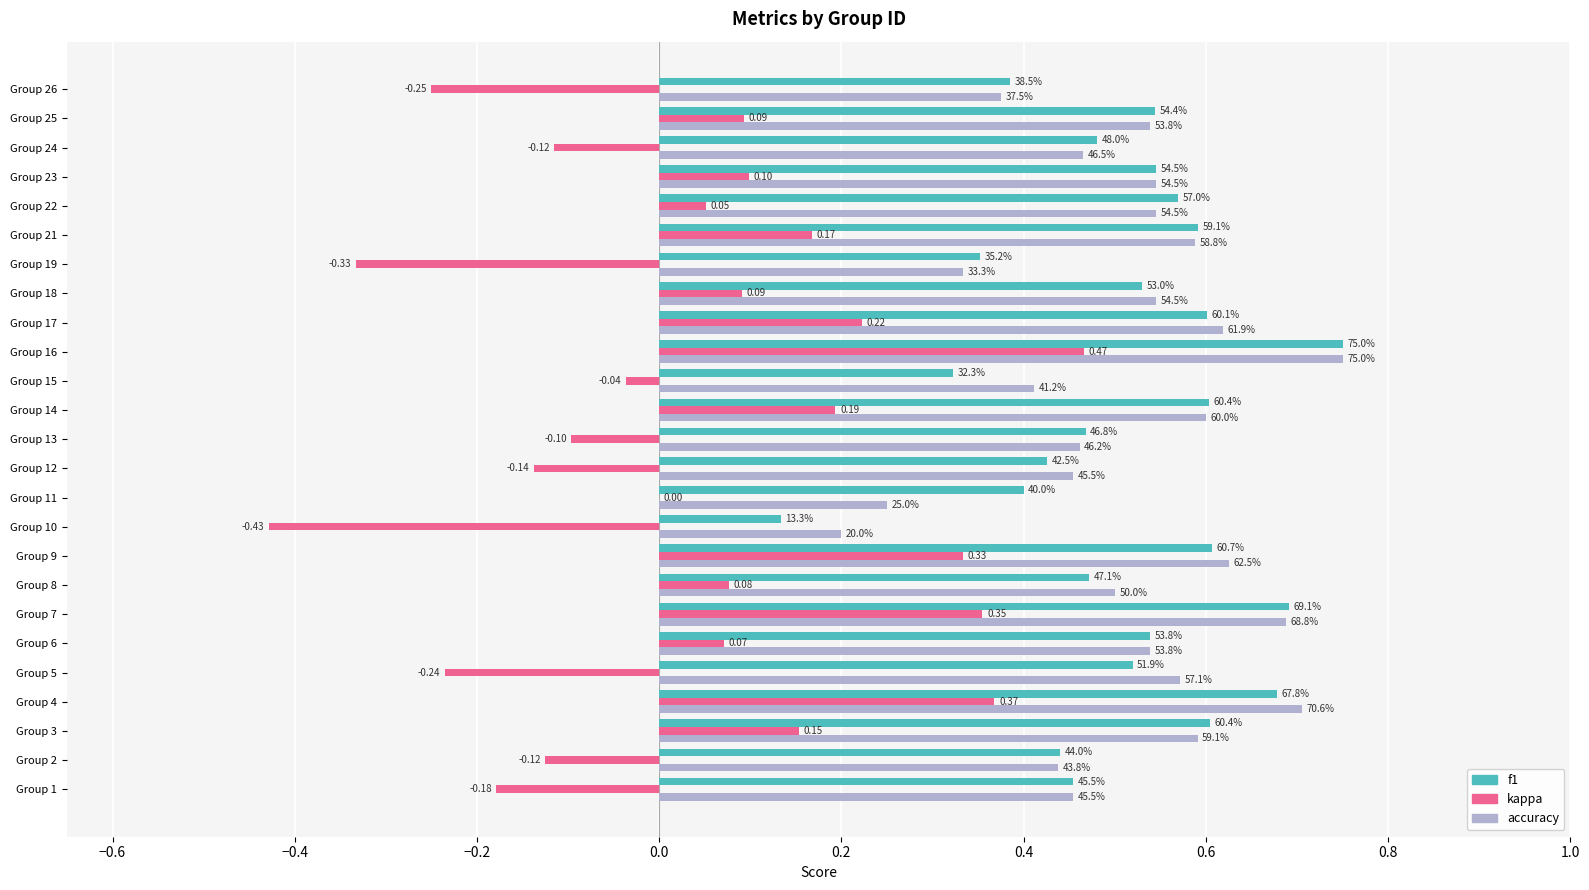

What are all the series names shown in the legend?

f1, kappa, accuracy